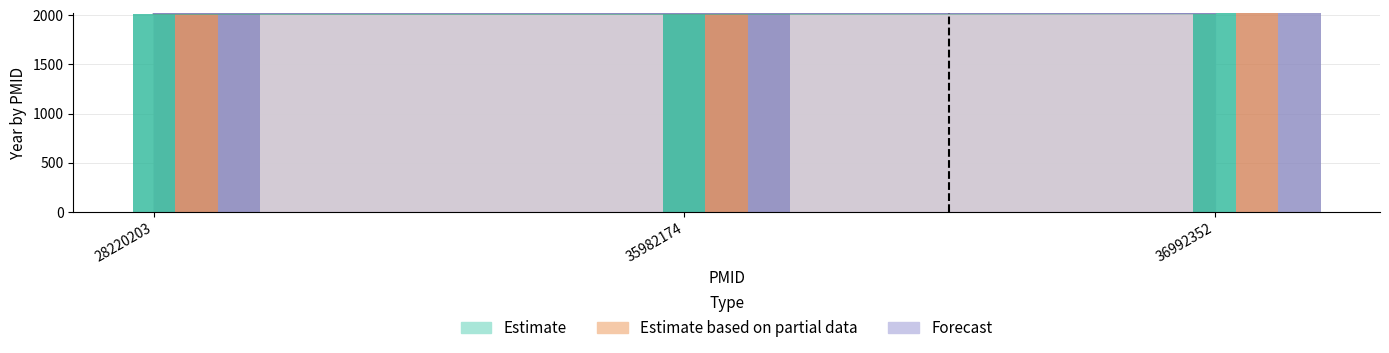

What is the value of the Estimate based on partial data bar at the 1st from the left?

2022